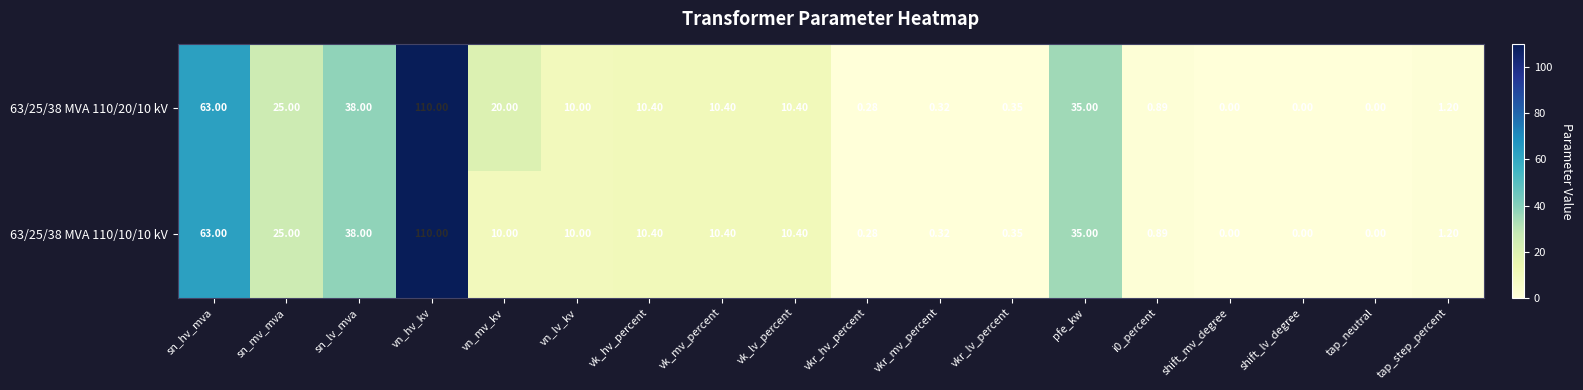

Where does the 63/25/38 MVA 110/20/10 kV series first go above 10?

sn_hv_mva